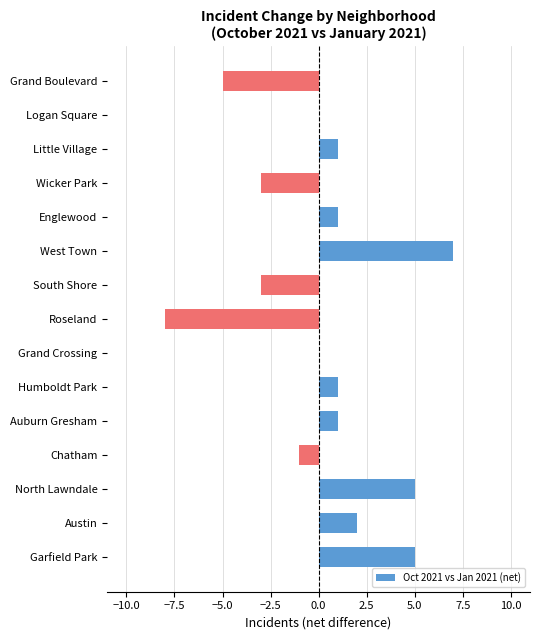

Reading top to bottom, transcribe all the data shown in this chart.

Grand Boulevard=-5	Logan Square=0	Little Village=1	Wicker Park=-3	Englewood=1	West Town=7	South Shore=-3	Roseland=-8	Grand Crossing=0	Humboldt Park=1	Auburn Gresham=1	Chatham=-1	North Lawndale=5	Austin=2	Garfield Park=5